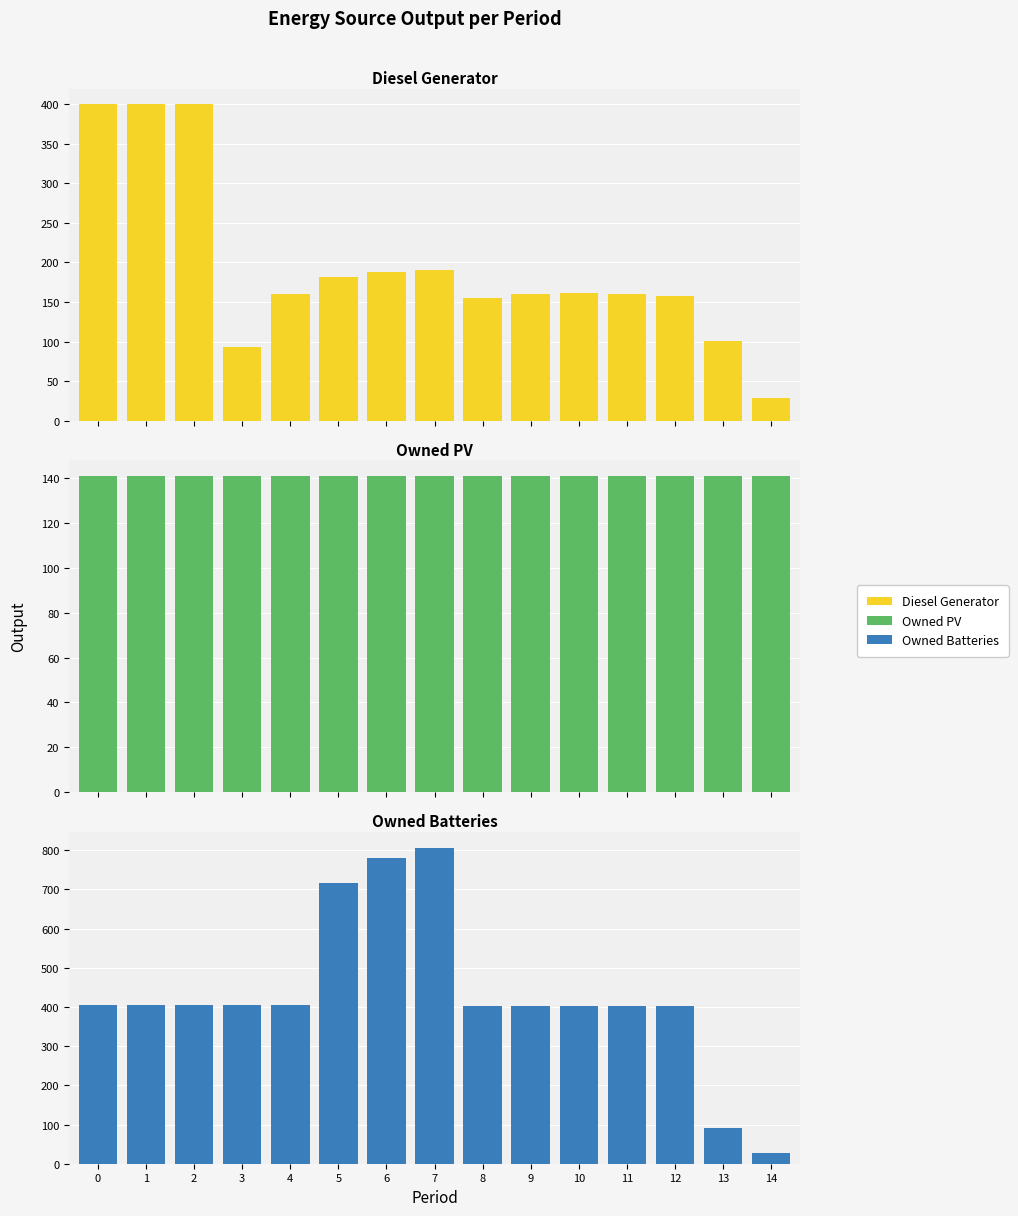

What is the maximum value shown in the chart?

807